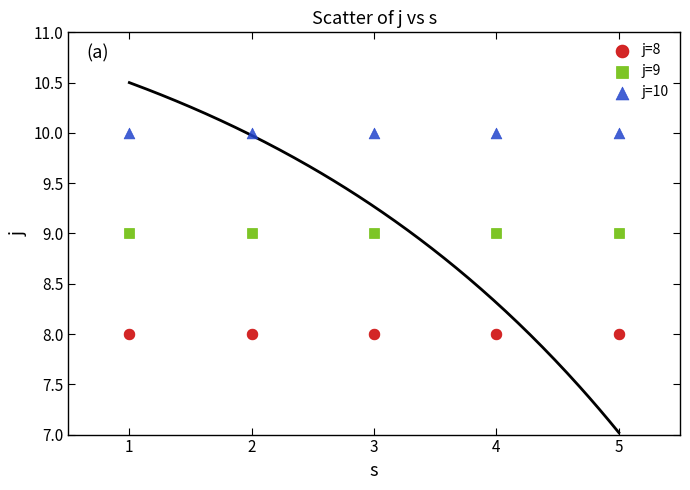

Count the number of points in this scatter plot.

15